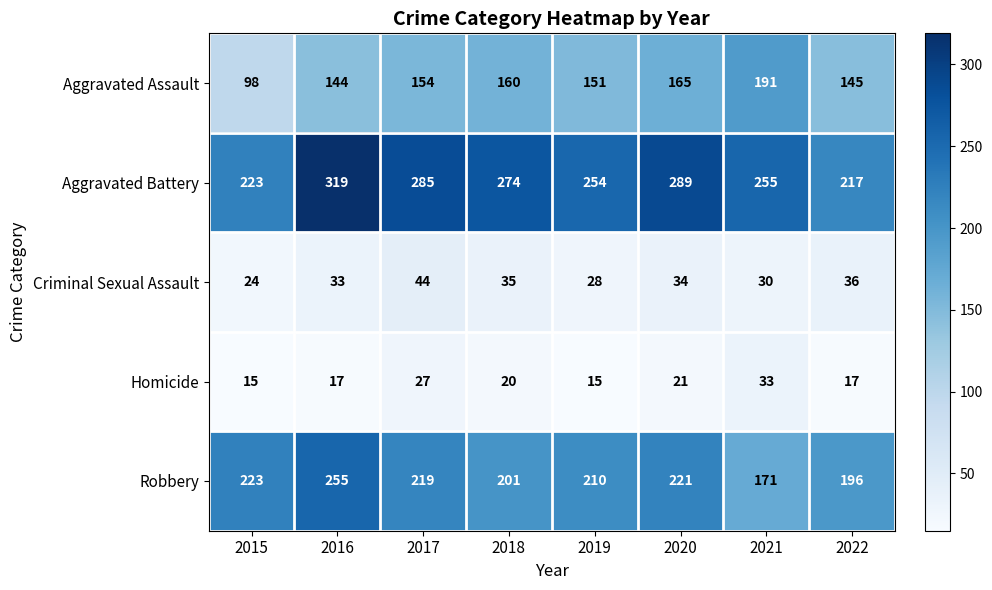

True or false: Robbery has a value of 97 at 2016.

False